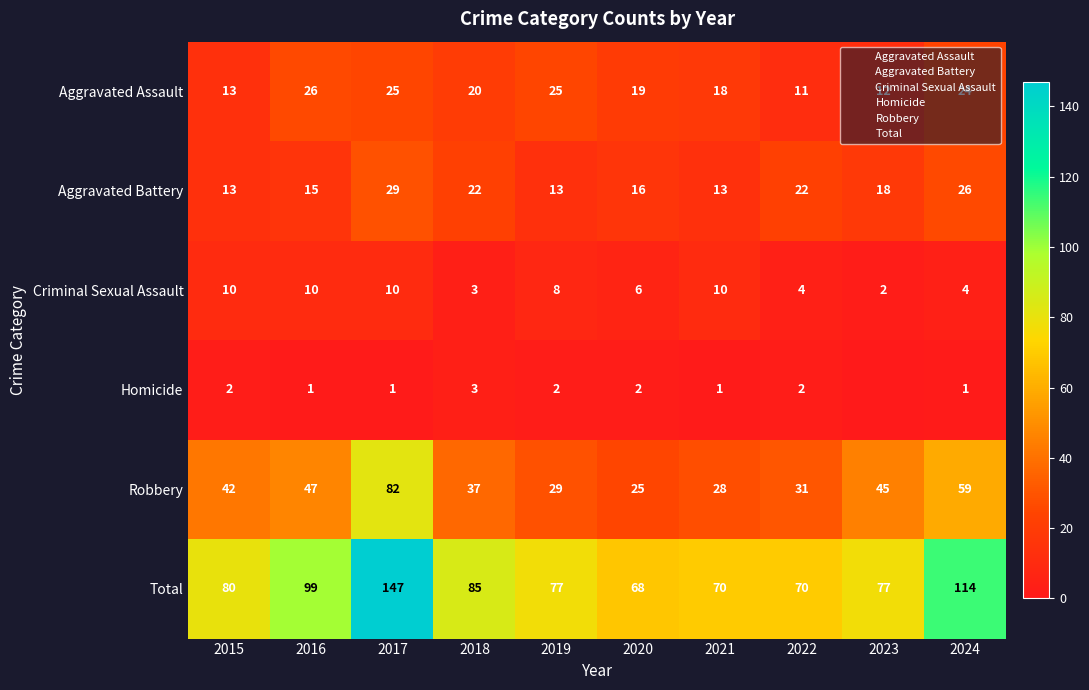

The value of Criminal Sexual Assault at 2022 is 6. True or false?

False